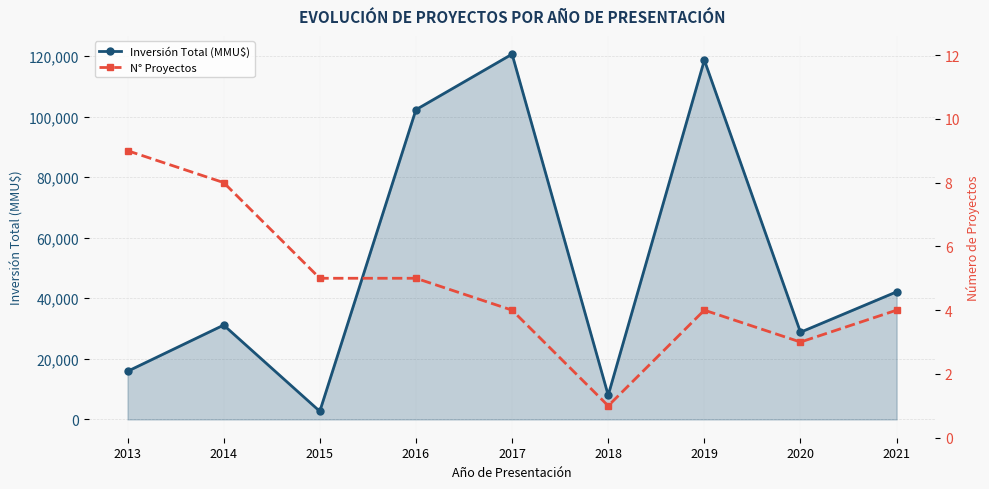

How many lines are shown in the chart?

2